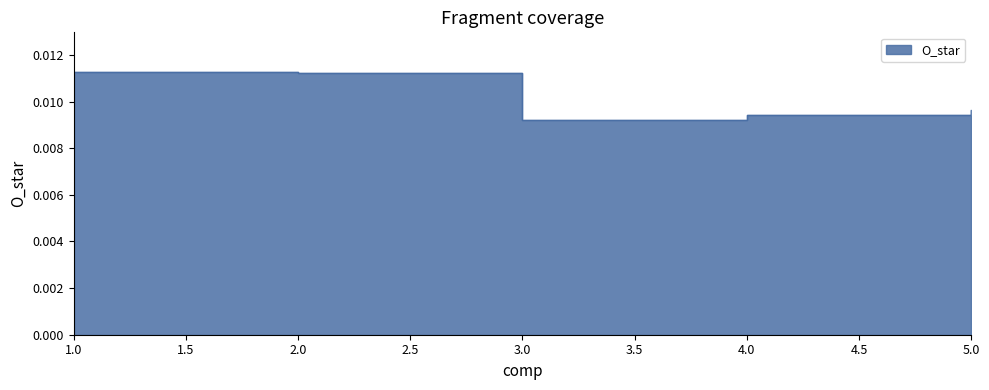

Rank the categories by value from highest to lowest.

1, 2, 5, 4, 3